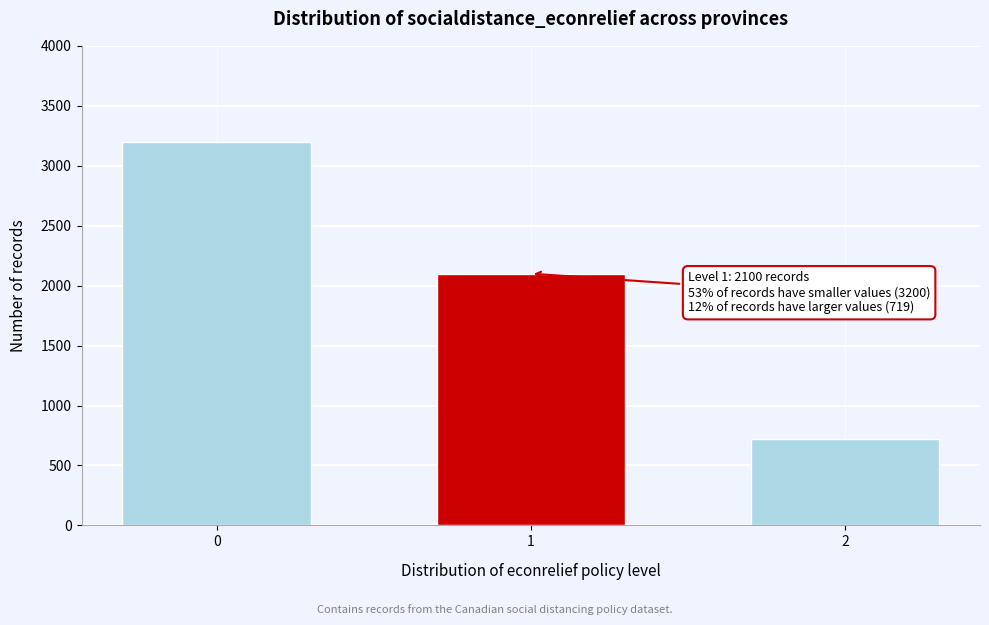

Reading right to left, list all the values displayed in this chart.

719	2100	3200